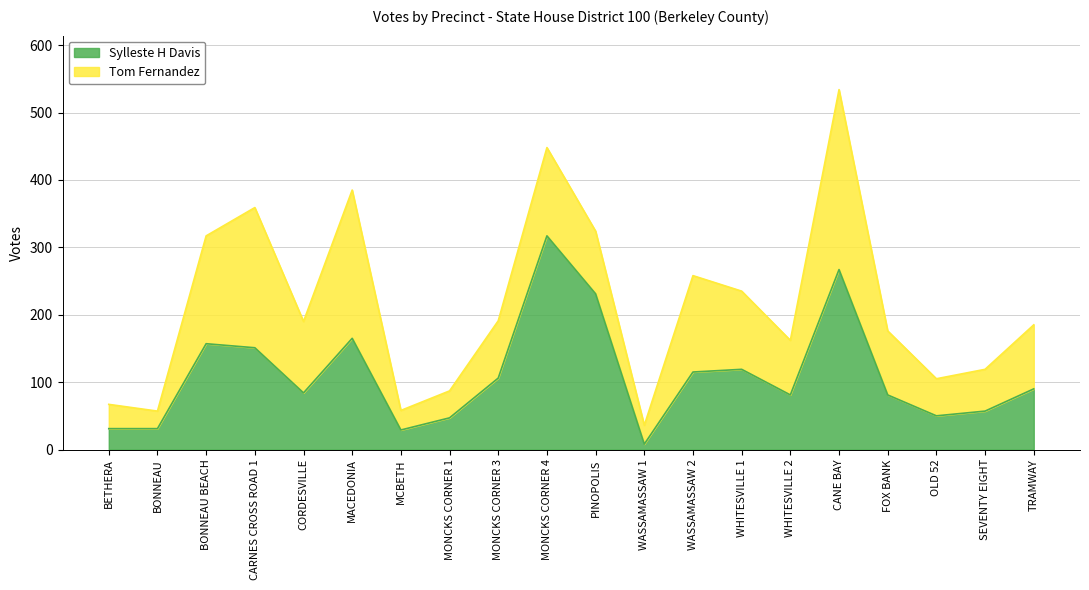

What is the greatest value displayed?

317